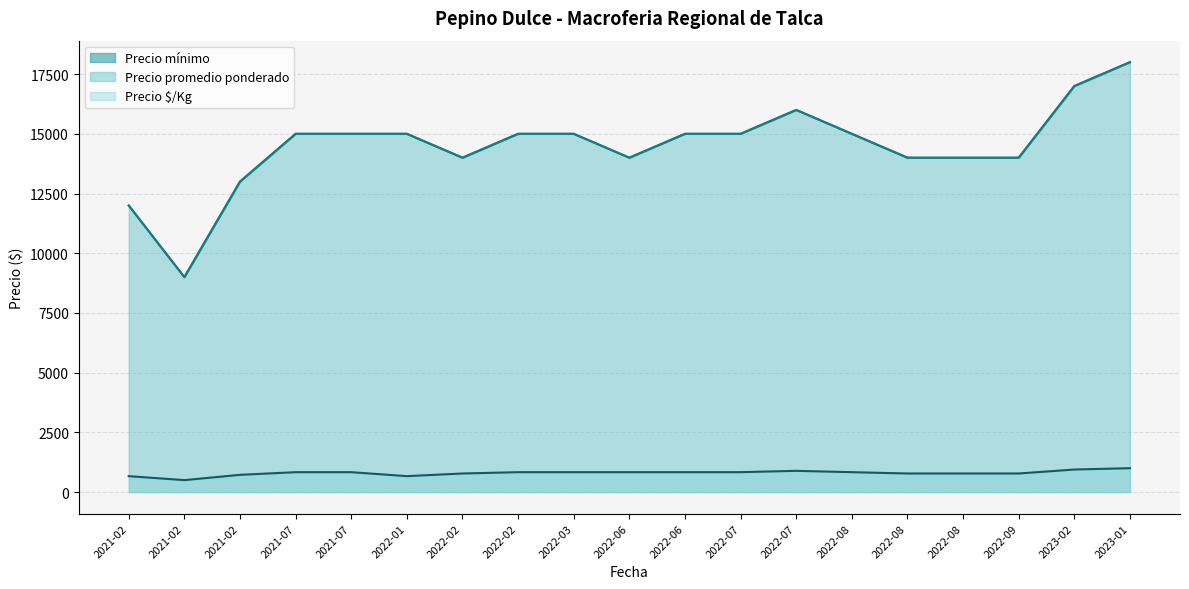

What is the label of the 17th point from the right?

2021-02